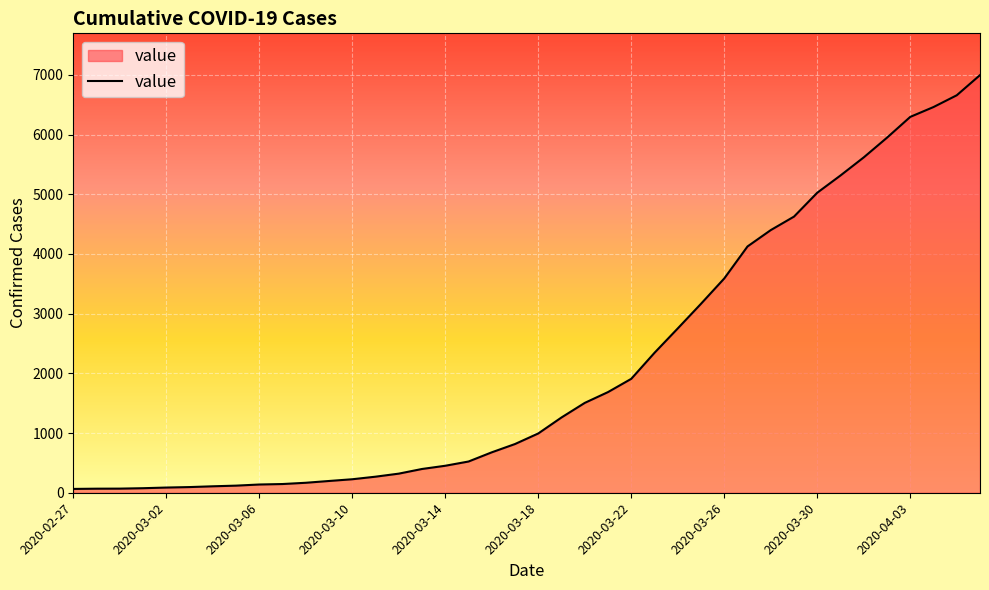

What is the difference between the maximum and minimum values?

6931